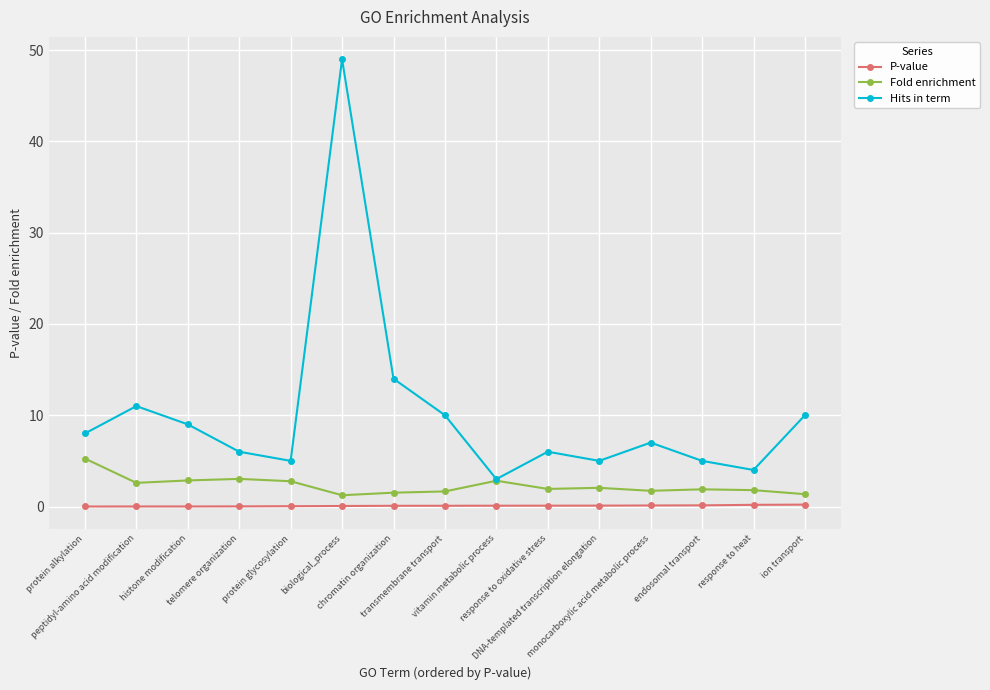

What is the difference between the maximum and minimum values in the Hits in term series?

46.0